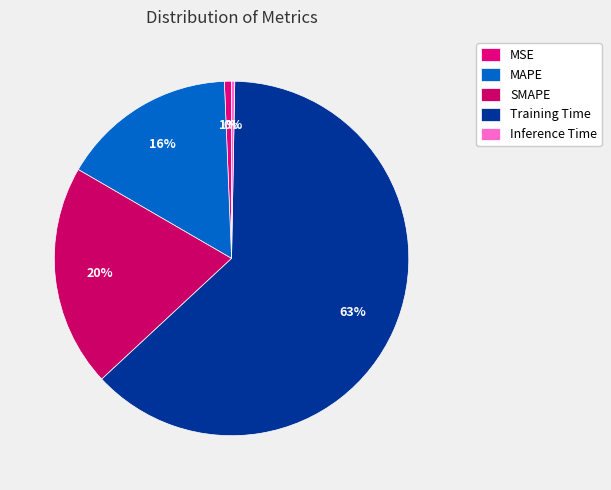

Which category has the smallest portion of the pie?

Inference Time